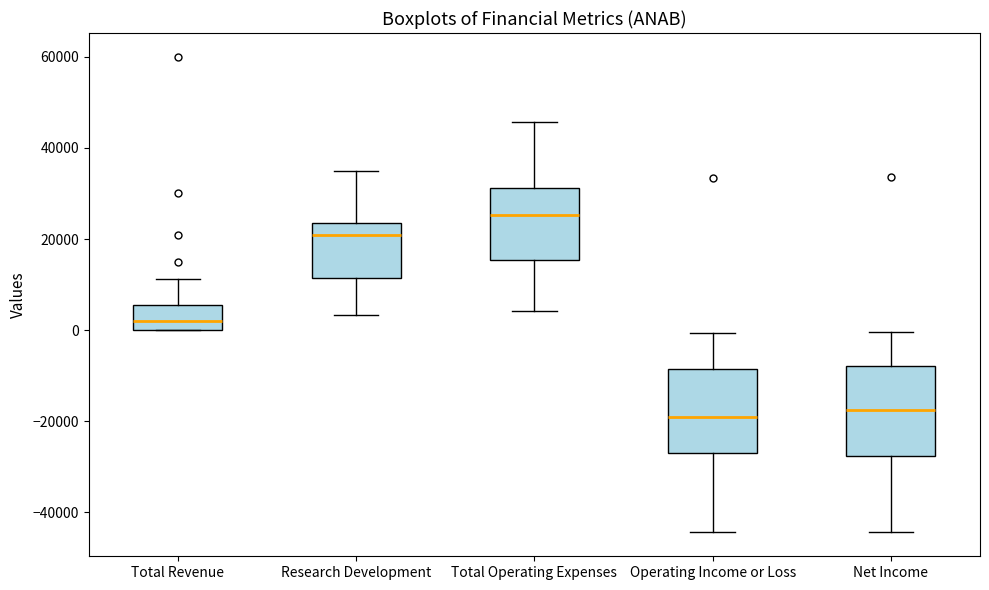

Reading left to right, read every box against the y-axis: the position of its median line, the range the box covers, and the ends of its whiskers. The values are not printed on the chart, so give them approximately, as read against the axis.

Total Revenue: median 2000, box 0 to 6000, whiskers 0 to 12000
Research Development: median 20000, box 12000 to 24000, whiskers 4000 to 36000
Total Operating Expenses: median 26000, box 16000 to 32000, whiskers 4000 to 46000
Operating Income or Loss: median -20000, box -26000 to -8000, whiskers -44000 to 0
Net Income: median -18000, box -28000 to -8000, whiskers -44000 to 0